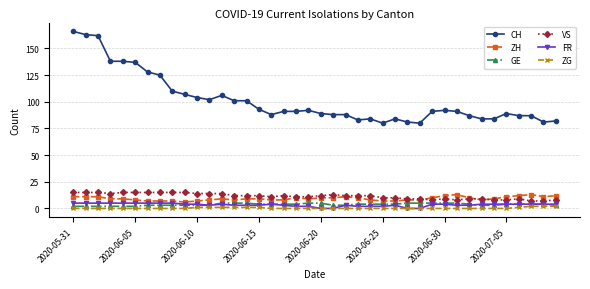

At how many categories does at least one series exceed 133?

6